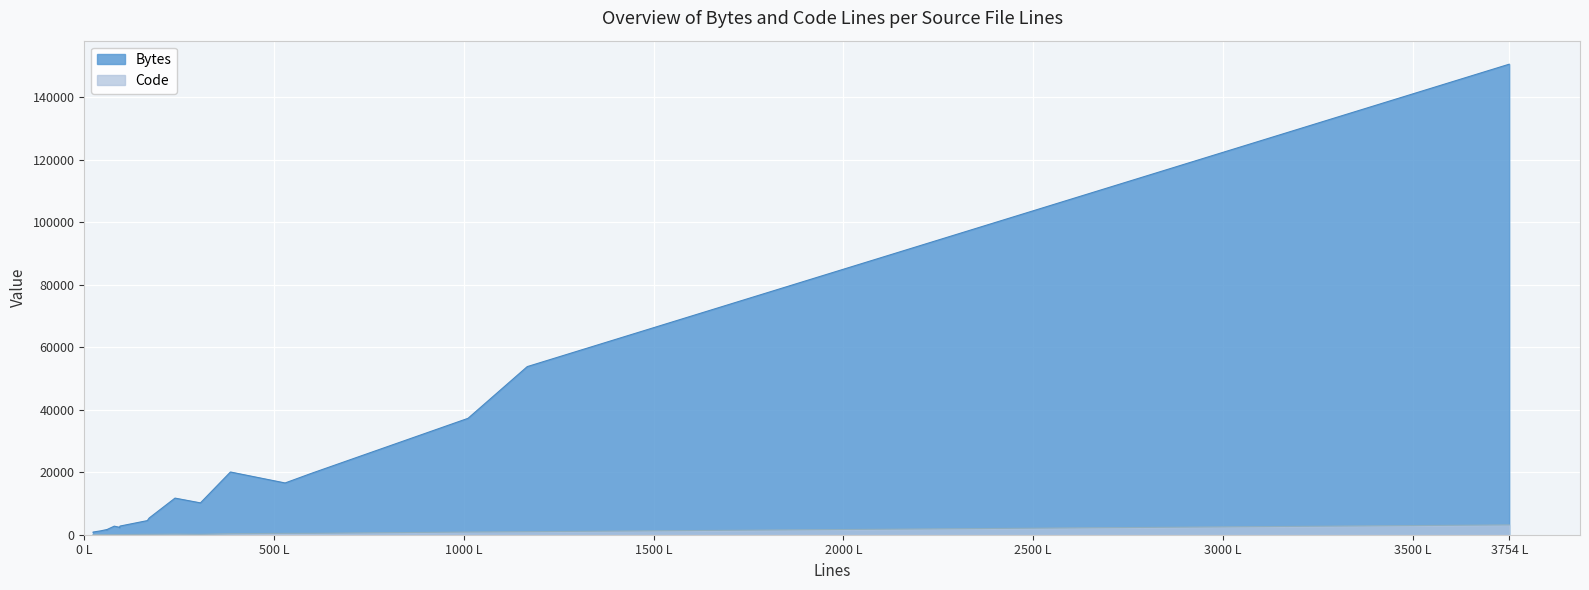

Rank the series by their maximum value, from lowest to highest.

Code, Bytes